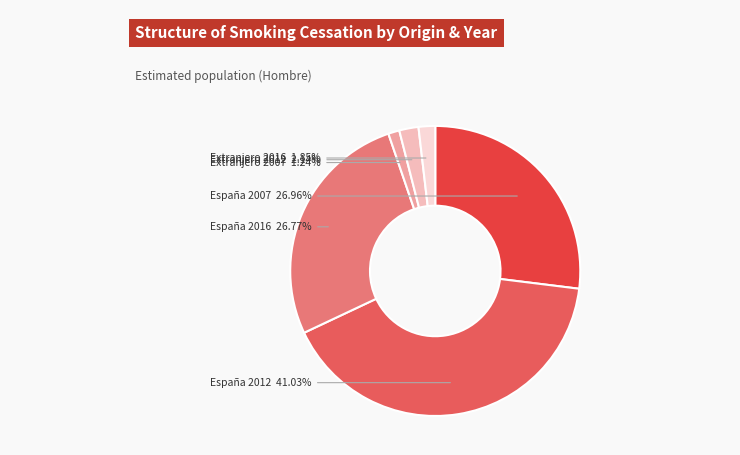

Count the number of slices in the pie.

6